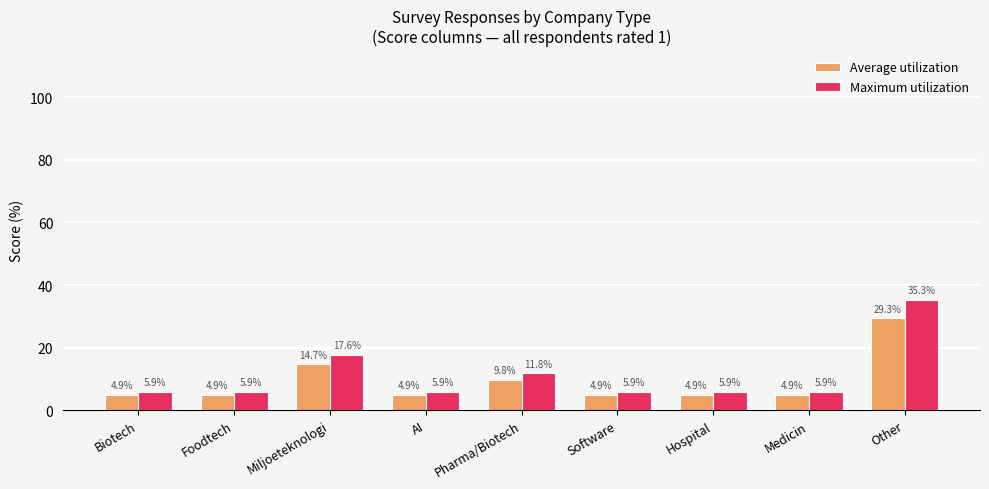

Which series has the widest spread of values?

Maximum utilization